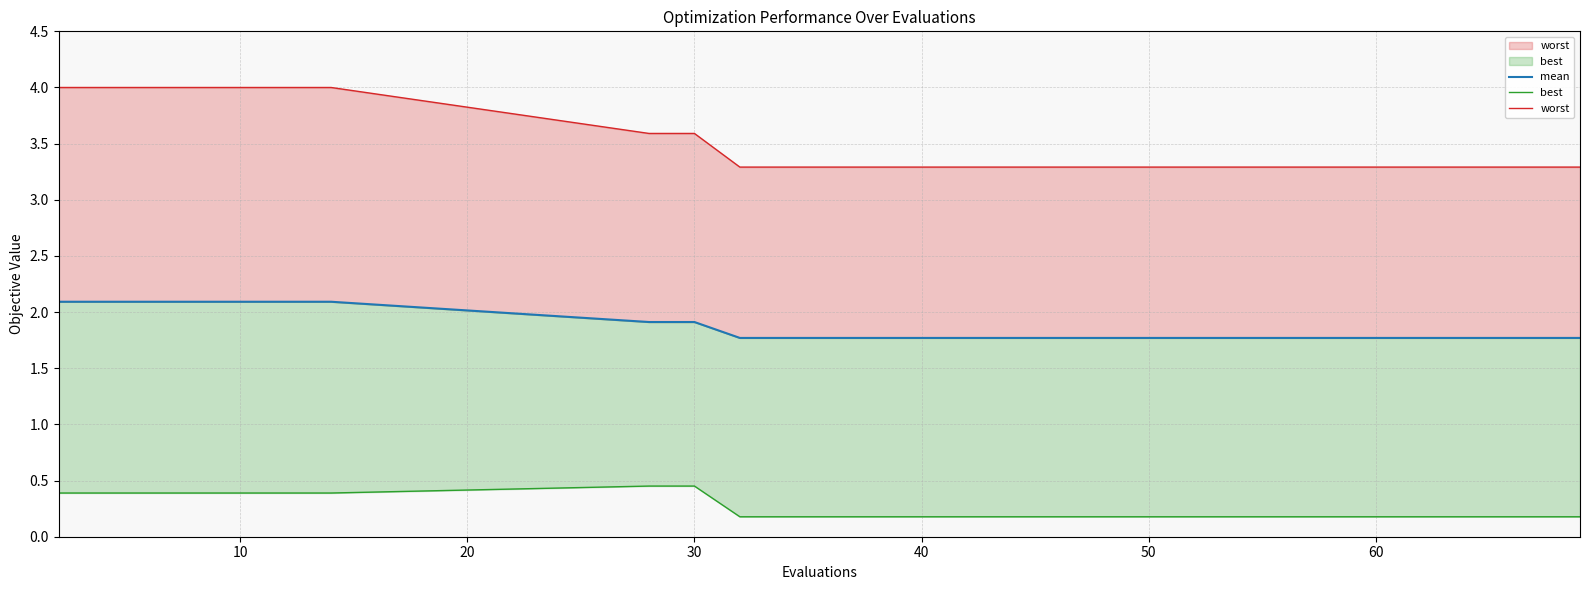

What is the greatest value displayed?

4.0